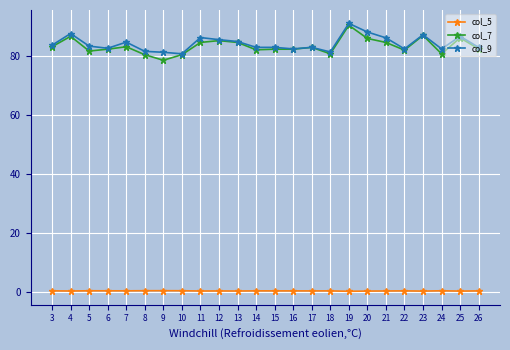

True or false: col_5 has a value of 0.4 at 4.

True